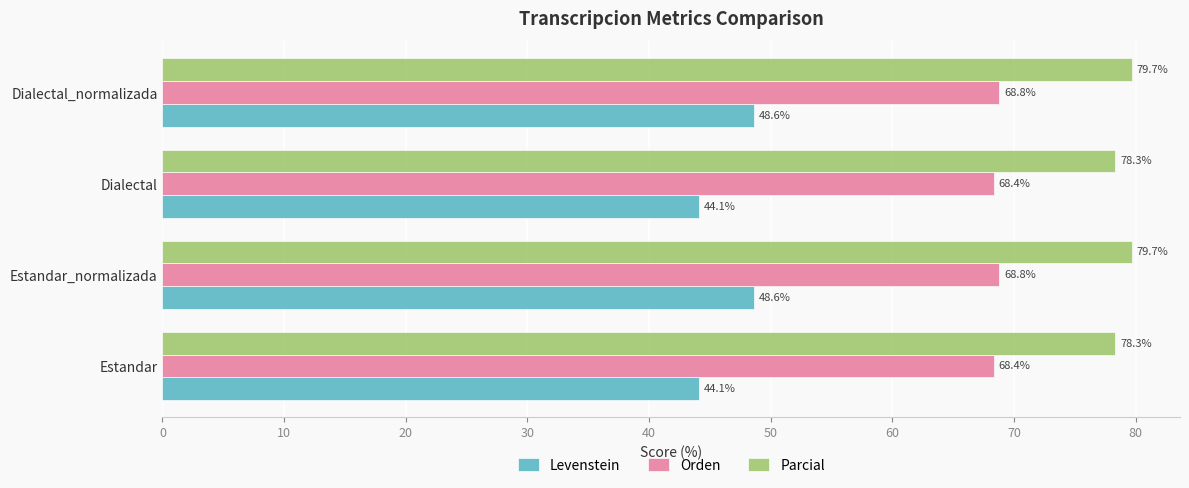

What is the difference between the maximum and minimum values in the Parcial series?

1.3